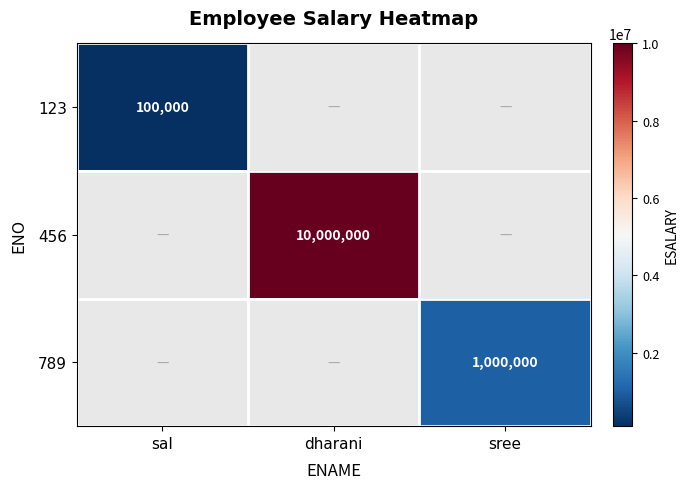

True or false: 456 has a value of 5592067 at dharani.

False